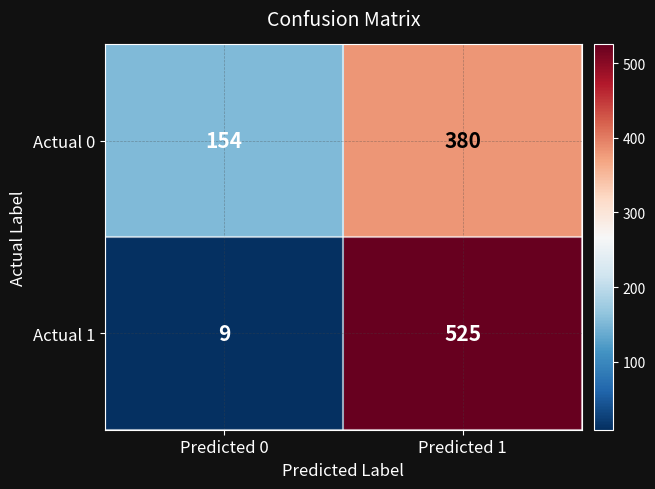

What is the average value of the Actual 0 series?

267